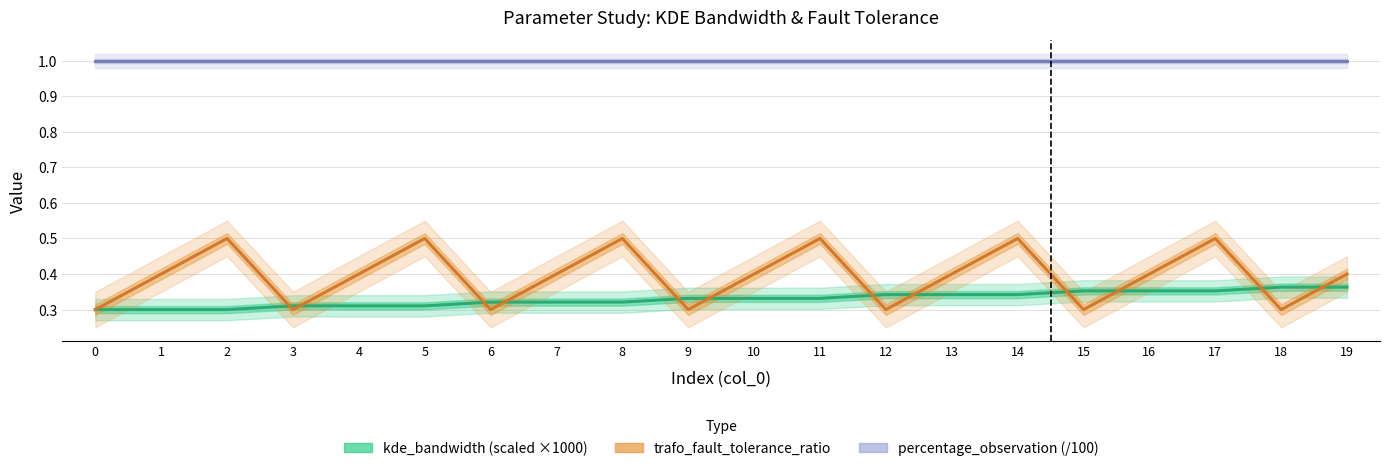

True or false: percentage_observation (/100) and kde_bandwidth (scaled ×1000) cross at least once.

False